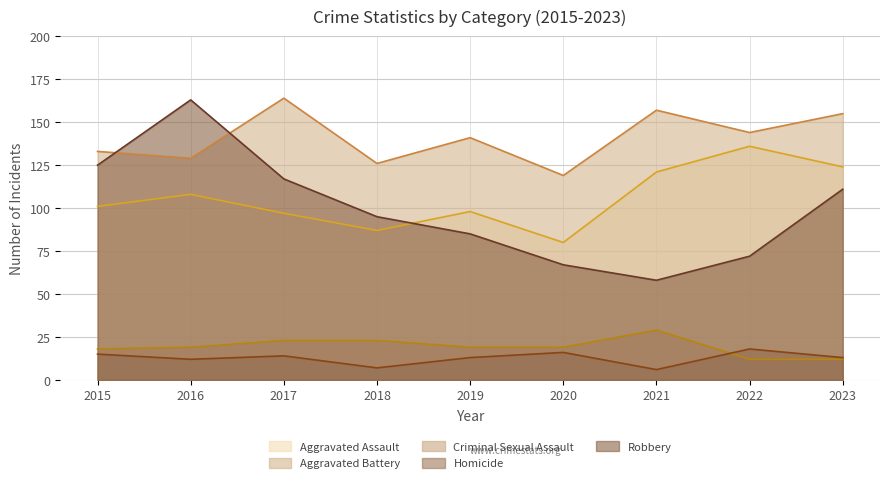

How many data points in Aggravated Battery are less than 141?

4